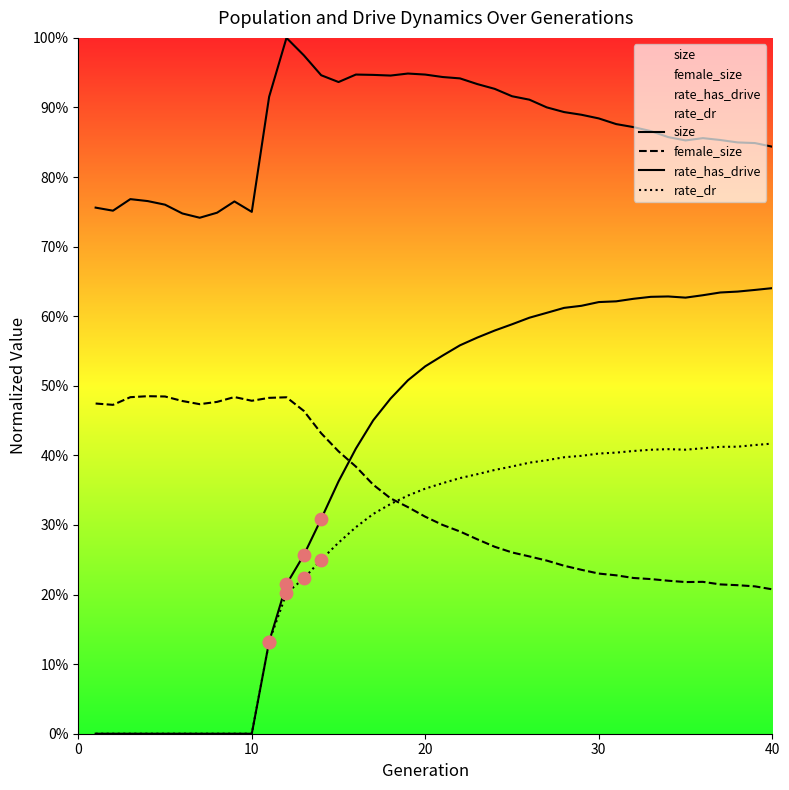

What are all the series names shown in the legend?

size, female_size, rate_has_drive, rate_dr